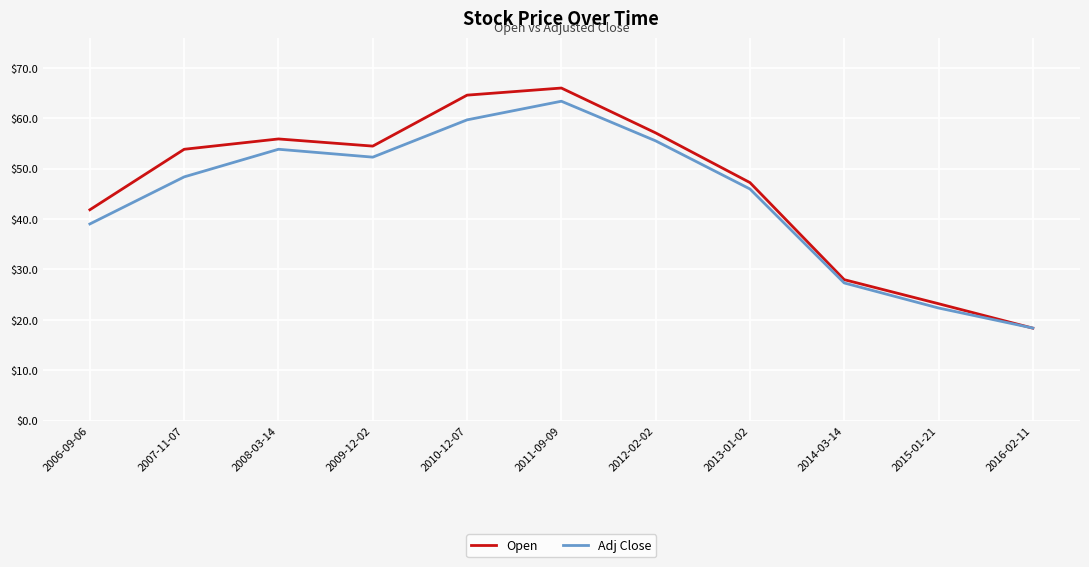

What is the total value across all series at 2009-12-02?

106.7